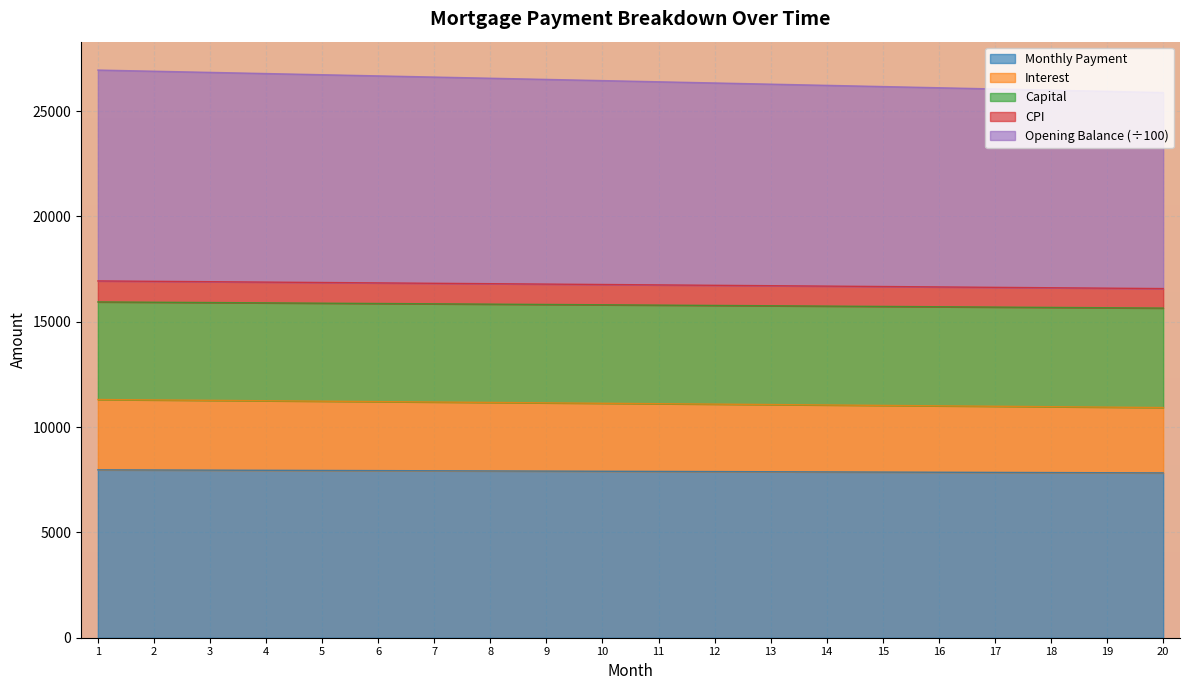

Is it true that cpi equals 11168.3 at 8?

False